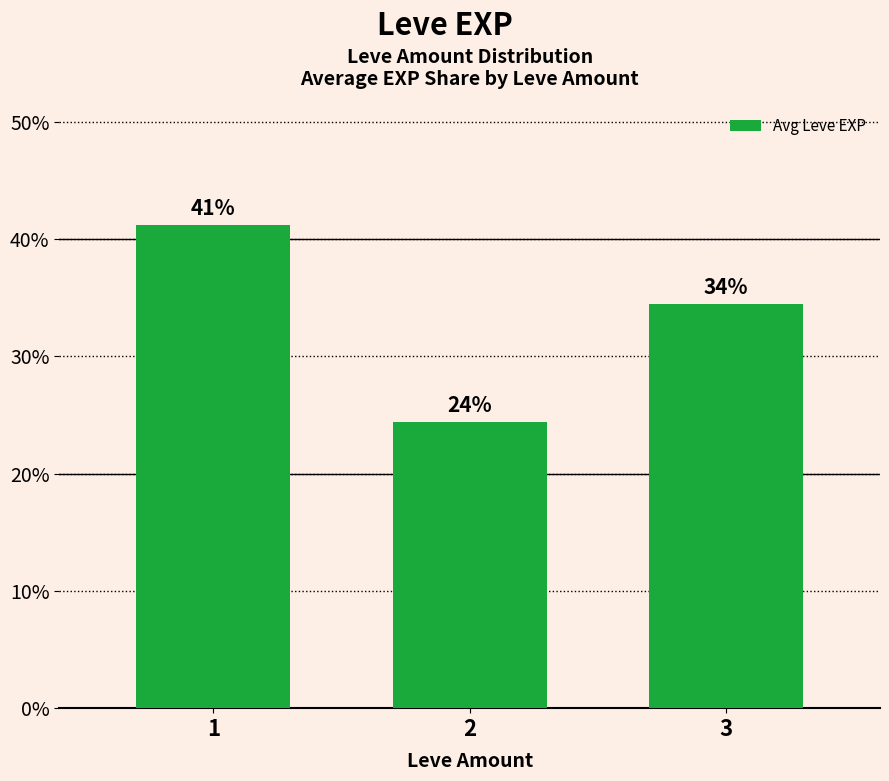

How many bars are there in total?

3